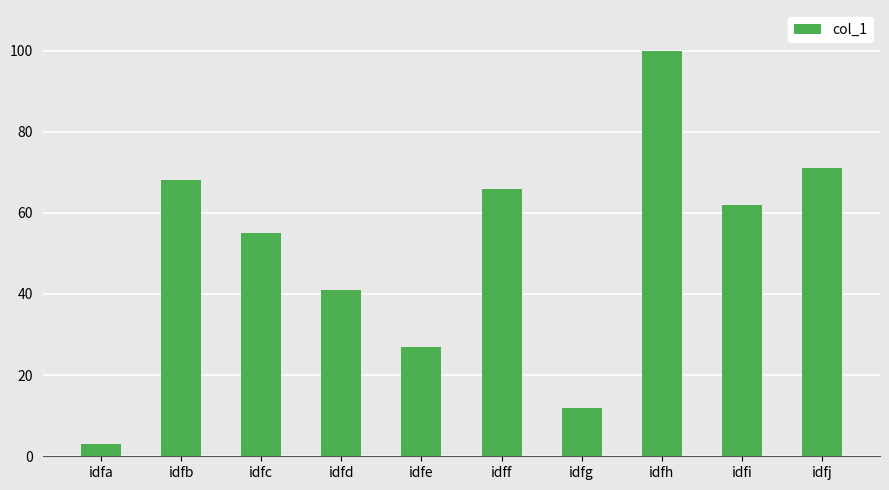

What is the difference between the values at idff and idfj?

5